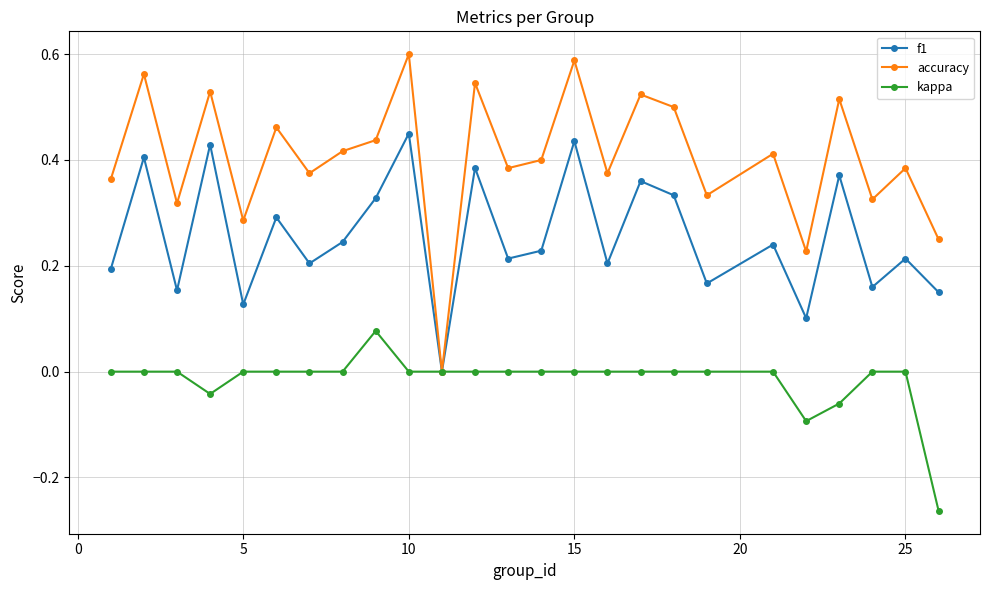

How many interior local valleys does the f1 series have?

9